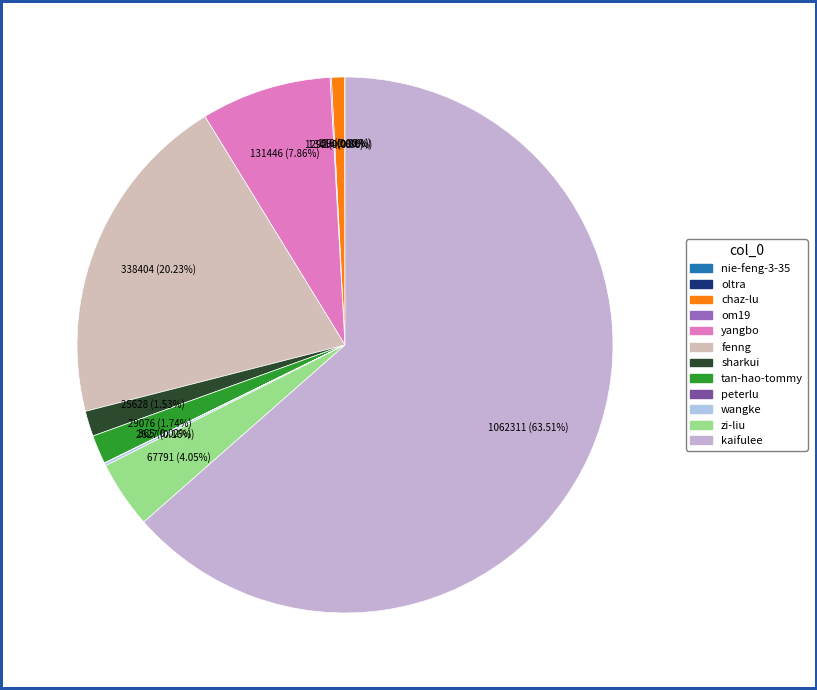

Is it true that fenng is 20% of the pie?

True